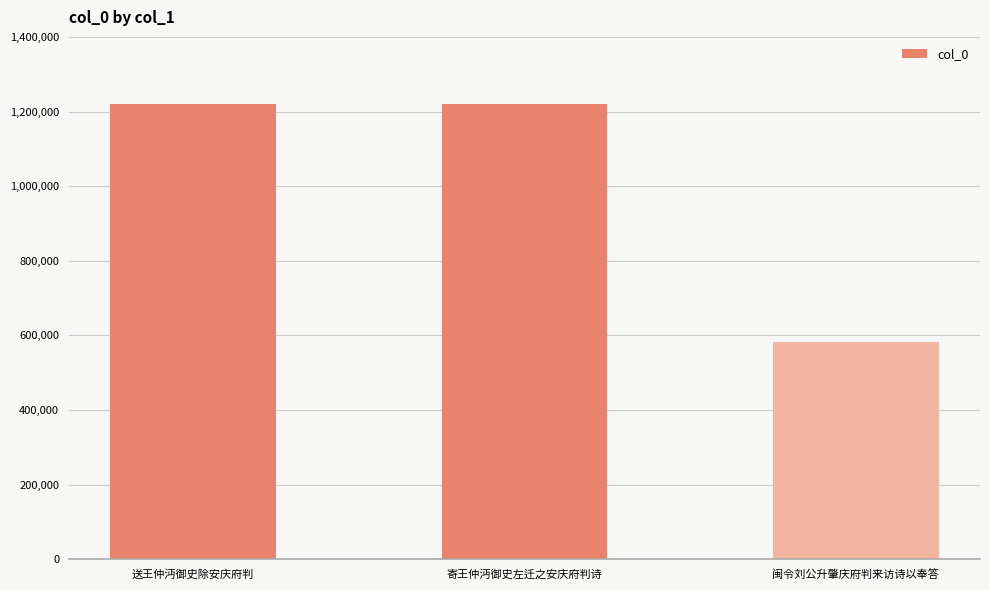

What is the minimum value shown in the chart?

581419